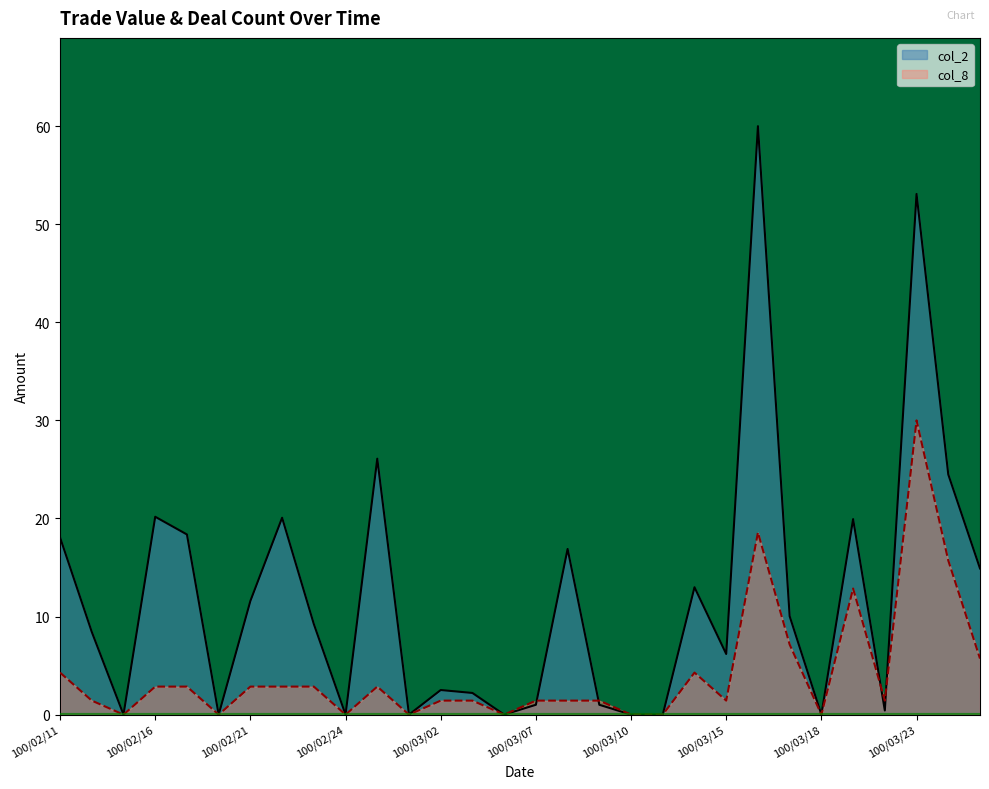

What is the greatest value displayed?

60.0